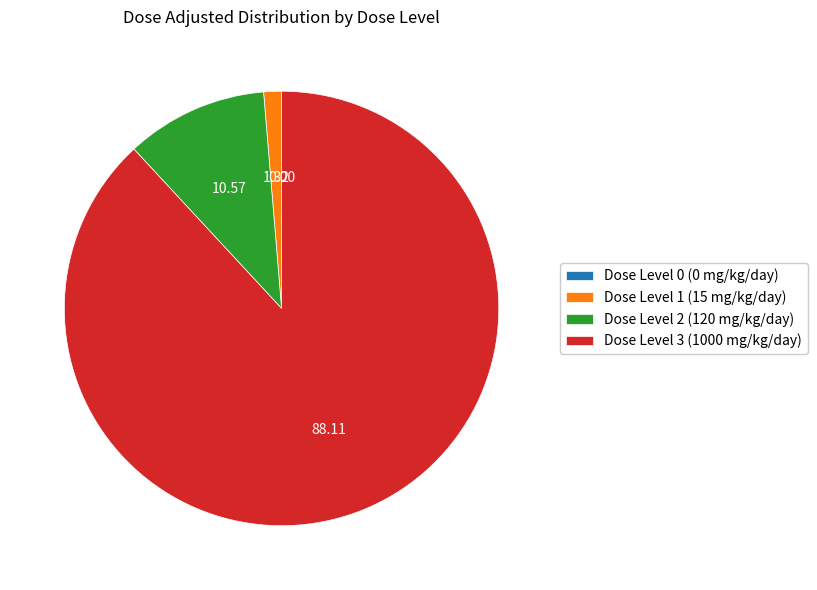

Approximately how many times larger is the value at Dose Level 3 (1000 mg/kg/day) compared to Dose Level 1 (15 mg/kg/day)?

66.7